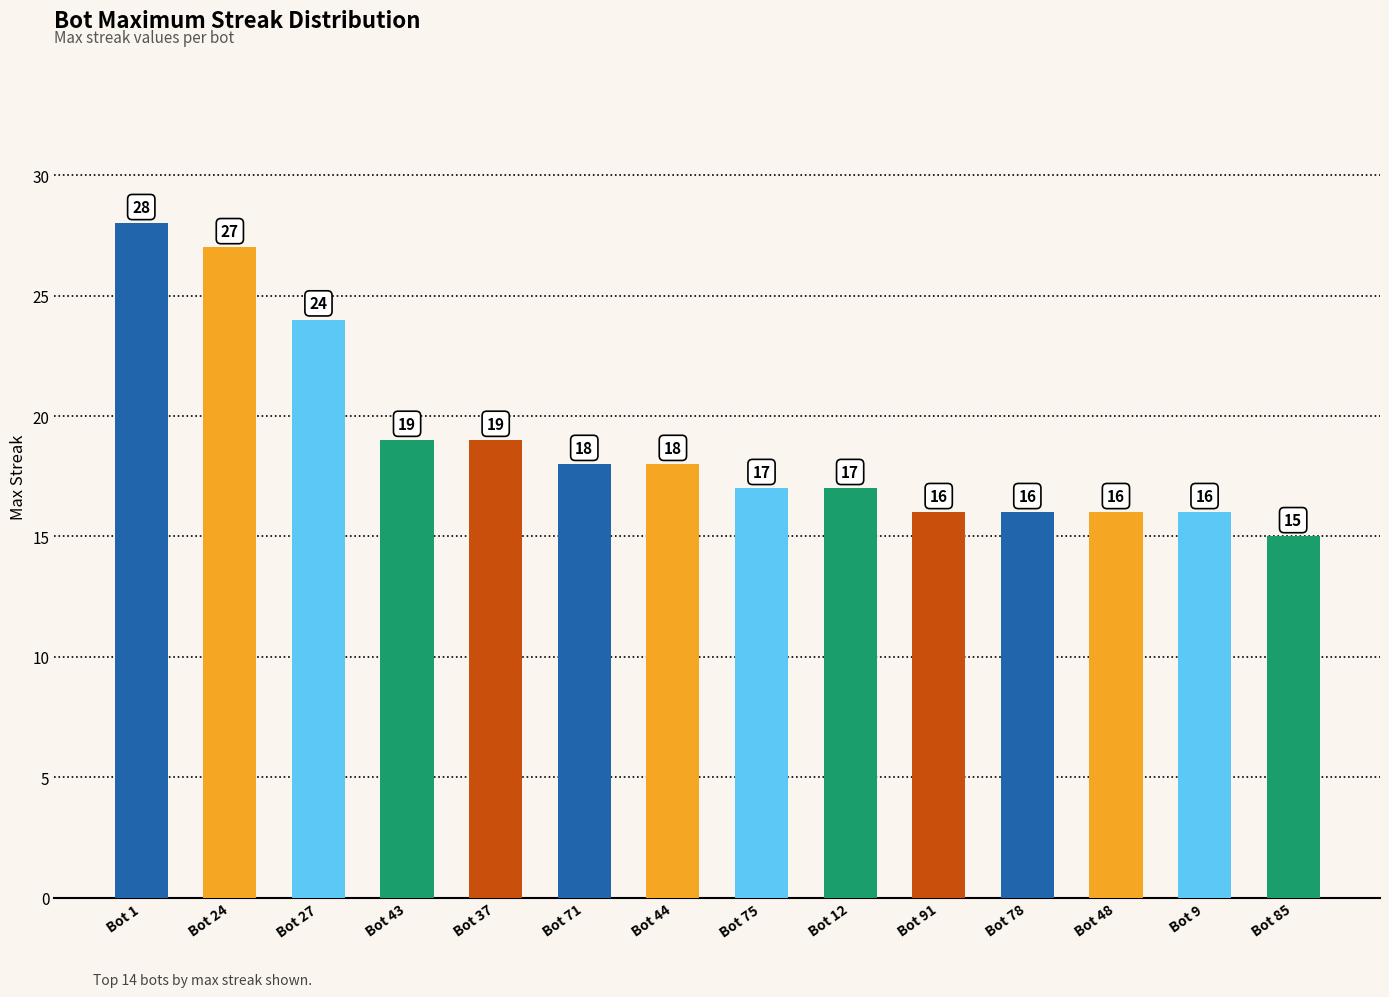

What position from the right is Bot 43?

11